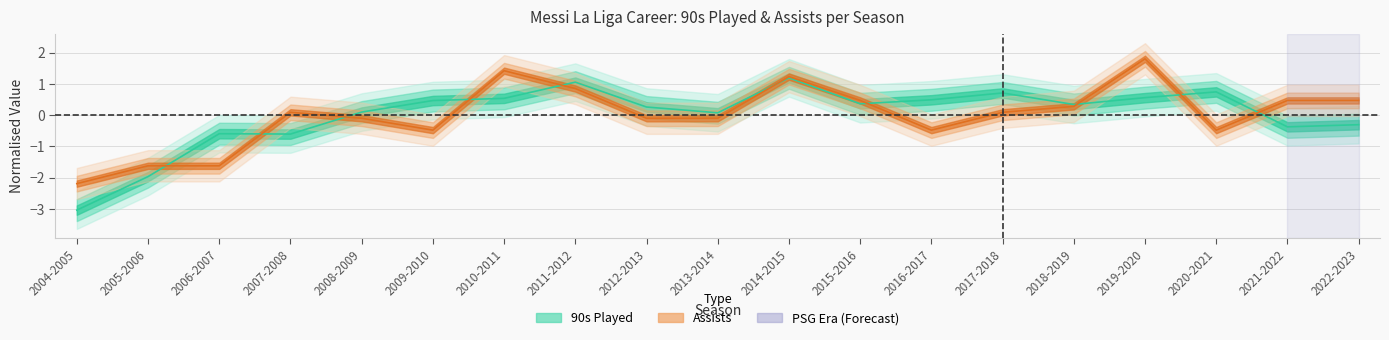

What is the sum of the Ast values at 2010-2011 and 2021-2022?

1.9